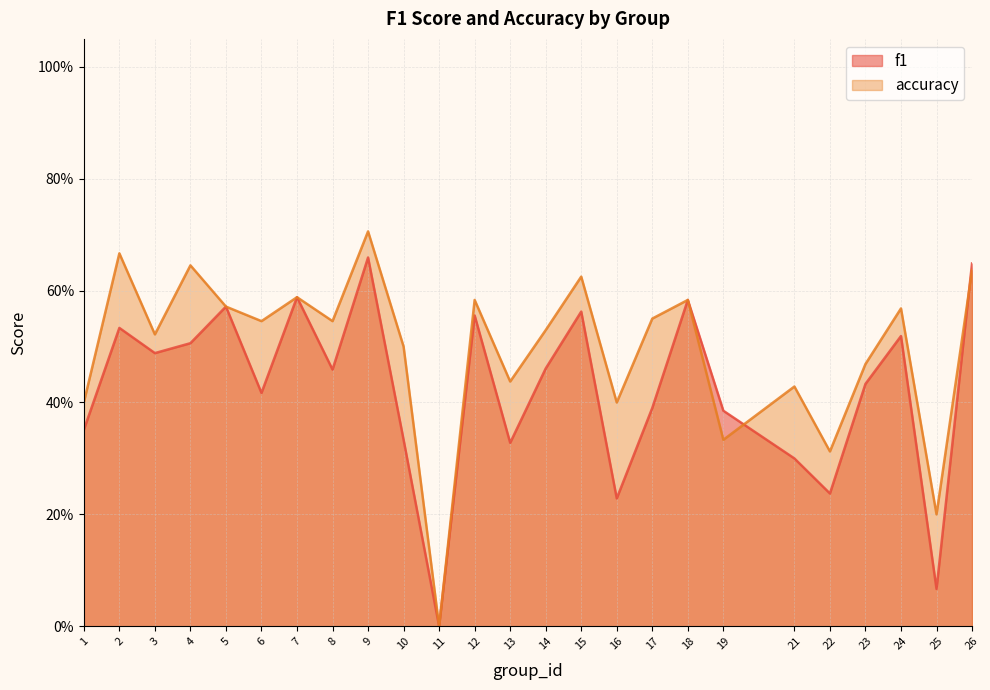

What is the difference between the maximum and second lowest values in the accuracy series?

0.5